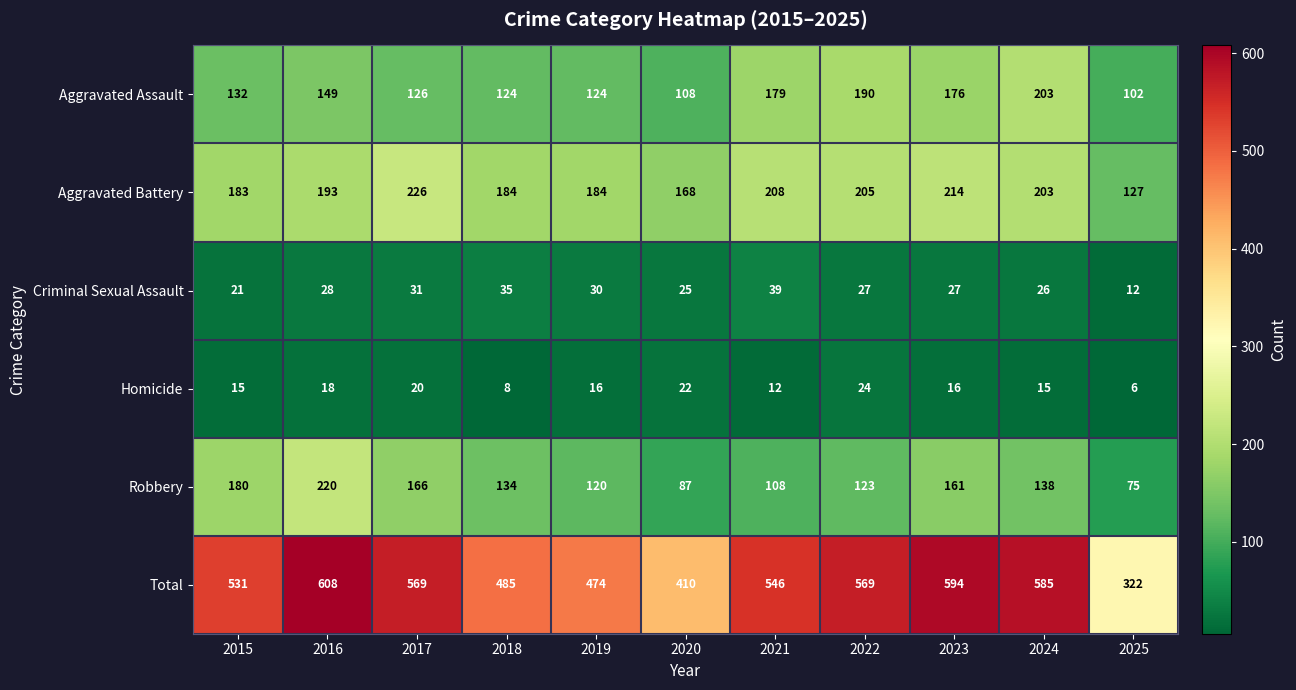

True or false: Total has a value of 474 at 2019.

True